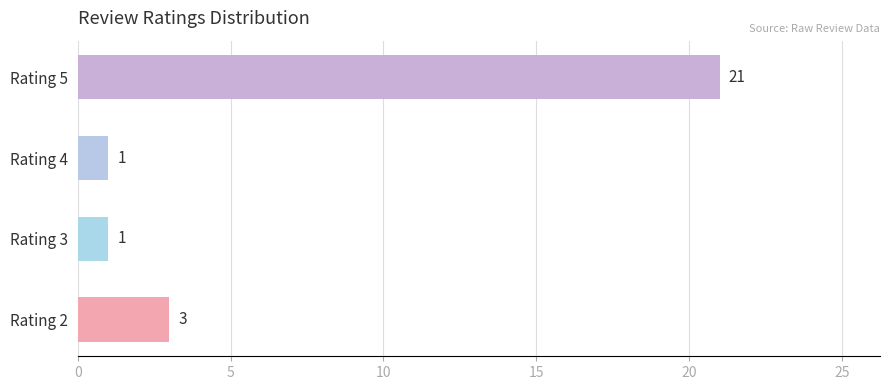

Reading top to bottom, list all the values displayed in this chart.

Rating 5=21	Rating 4=1	Rating 3=1	Rating 2=3